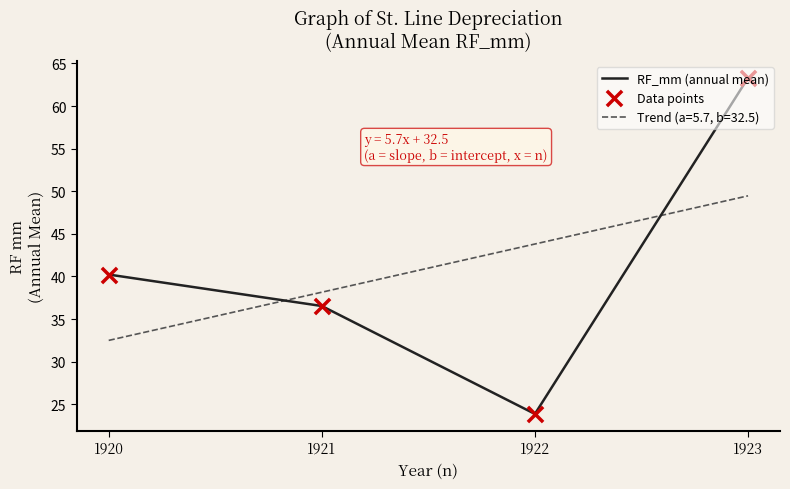

Which series contains the lowest Y value?

RF_mm (annual mean)